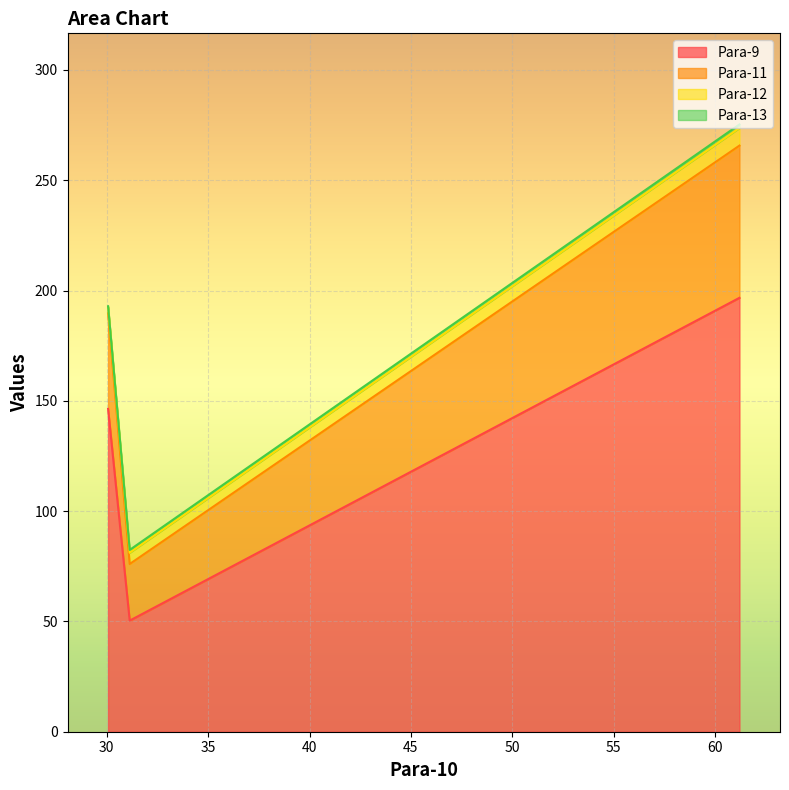

Reading left to right, what are all the values shown in this chart?

Para-9: 61.2=196.7	31.133=50.4	30.067=146.3
Para-11: 61.2=69.0	31.133=25.7	30.067=43.3
Para-12: 61.2=8.0	31.133=5.1	30.067=2.9
Para-13: 61.2=1.6	31.133=1.3	30.067=0.3